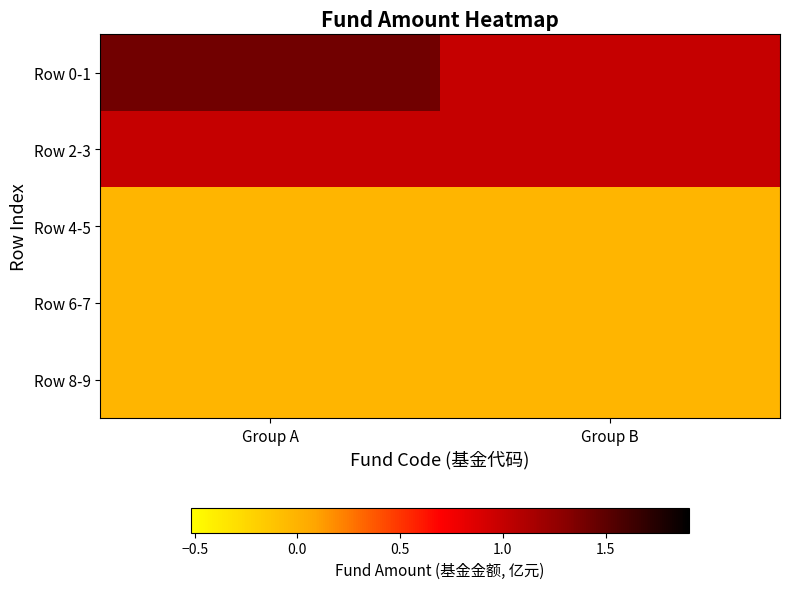

What is the maximum value shown in the chart?

1.4